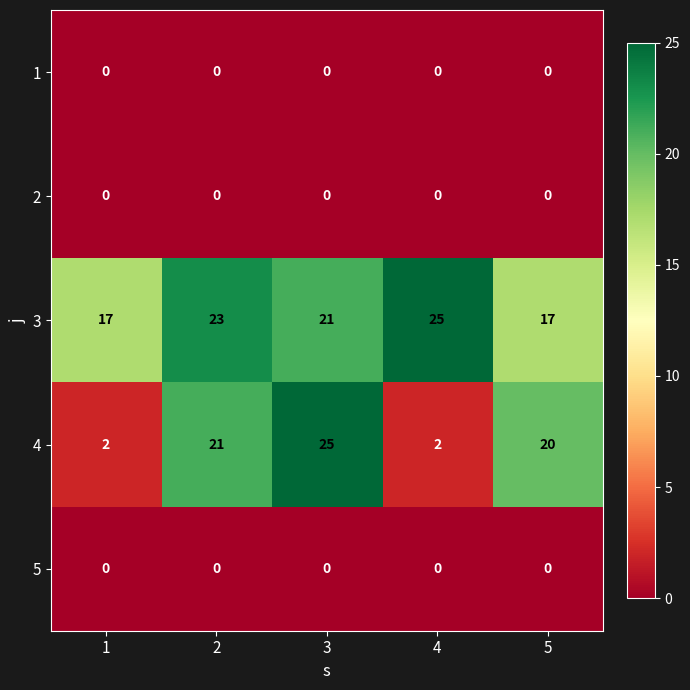

What is the total value across all series at 5?

37